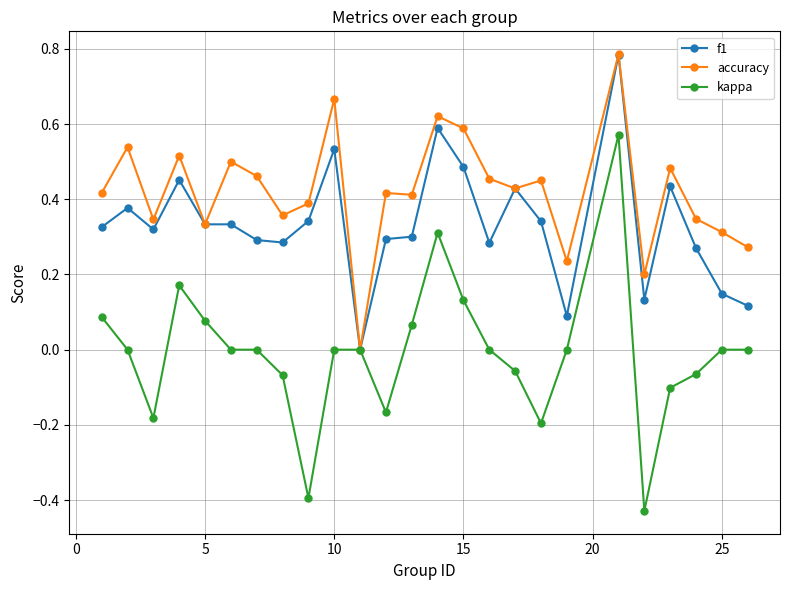

True or false: accuracy has more than 0 points higher than both neighbors.

True